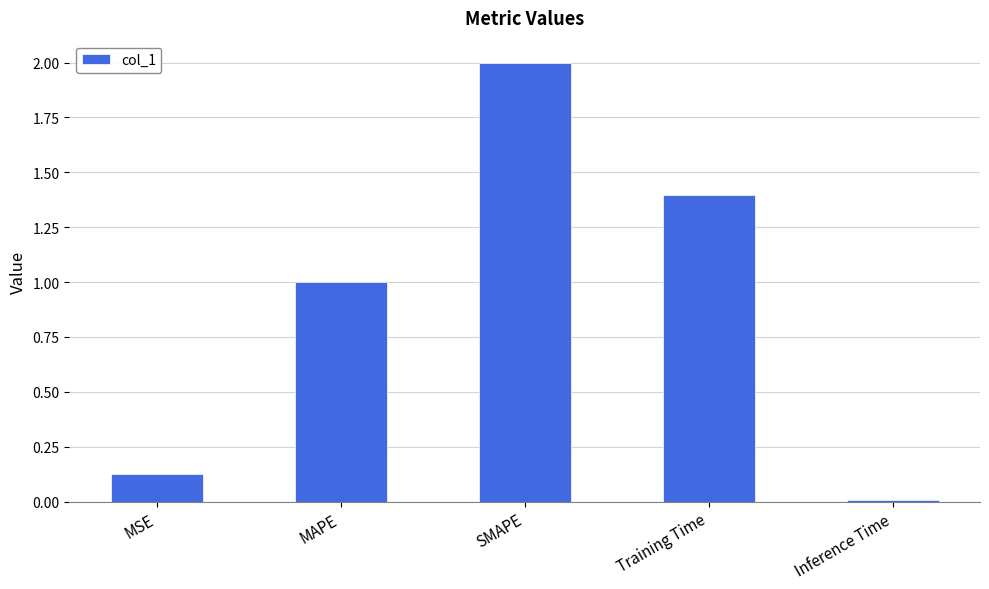

How many categories are shown in the chart?

5